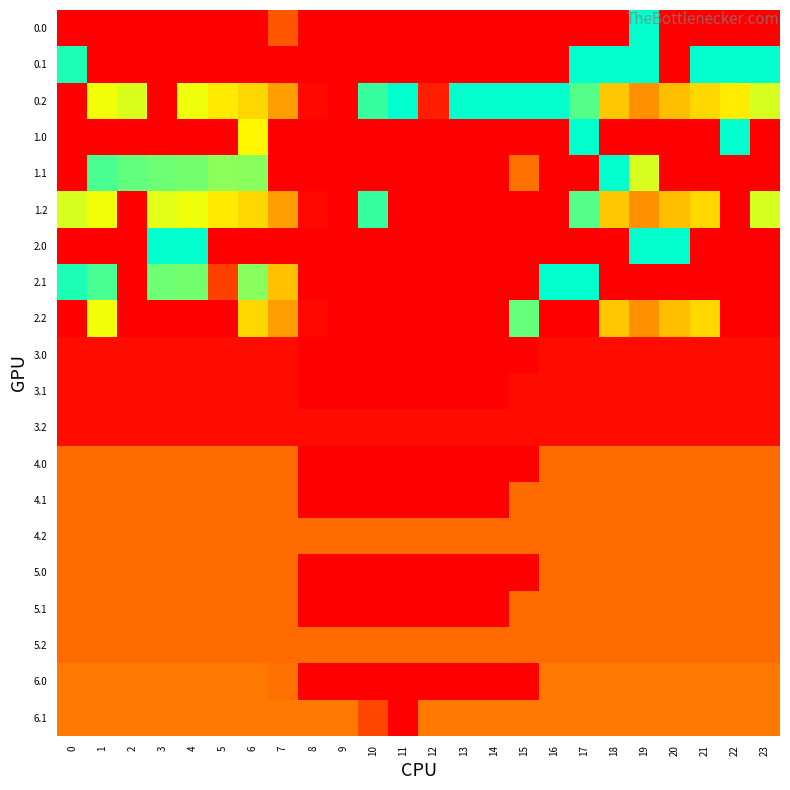

Reading left to right, list all the values displayed in this chart.

0.0: 0=0.0	1=0.0	2=0.0	3=0.0	4=0.0	5=0.0	6=0.0	7=91.9	8=0.0	9=0.0	10=0.0	11=0.0	12=0.0	13=0.0	14=0.0	15=0.0	16=0.0	17=0.0	18=0.0	19=400.0	20=0.0	21=0.0	22=0.0	23=0.0
0.1: 0=384.6	1=0.0	2=0.0	3=0.0	4=0.0	5=0.0	6=0.0	7=0.0	8=0.0	9=0.0	10=0.0	11=0.0	12=0.0	13=0.0	14=0.0	15=0.0	16=0.0	17=400.0	18=400.0	19=400.0	20=0.0	21=400.0	22=400.0	23=399.4
0.2: 0=0.0	1=272.7	2=285.5	3=0.0	4=274.4	5=244.7	6=225.6	7=165.9	8=10.0	9=0.0	10=370.5	11=400.0	12=32.4	13=400.0	14=400.0	15=400.0	16=400.0	17=356.2	18=208.5	19=150.9	20=199.2	21=226.4	22=247.4	23=287.5
1.0: 0=0.0	1=0.0	2=0.0	3=0.0	4=0.0	5=0.0	6=258.5	7=0.0	8=0.0	9=0.0	10=0.0	11=0.0	12=0.0	13=0.0	14=0.0	15=0.0	16=0.0	17=400.0	18=0.0	19=0.0	20=0.0	21=0.0	22=400.0	23=0.0
1.1: 0=0.0	1=361.1	2=347.9	3=342.7	4=339.6	5=325.3	6=328.1	7=0.0	8=0.0	9=0.0	10=0.0	11=0.0	12=0.0	13=0.0	14=0.0	15=118.7	16=0.0	17=0.0	18=400.0	19=287.5	20=0.0	21=0.0	22=0.0	23=0.0
1.2: 0=287.1	1=272.7	2=0.0	3=281.0	4=274.4	5=244.7	6=225.6	7=165.9	8=10.0	9=0.0	10=370.5	11=0.0	12=0.0	13=0.0	14=0.0	15=0.0	16=0.0	17=356.2	18=208.5	19=150.9	20=199.2	21=226.4	22=0.0	23=287.5
2.0: 0=0.0	1=0.0	2=0.0	3=400.0	4=400.0	5=0.0	6=0.0	7=0.0	8=0.0	9=0.0	10=0.0	11=0.0	12=0.0	13=0.0	14=0.0	15=0.0	16=0.0	17=0.0	18=0.0	19=400.0	20=400.0	21=0.0	22=0.0	23=0.0
2.1: 0=384.6	1=361.1	2=0.0	3=342.7	4=339.6	5=68.5	6=328.1	7=202.5	8=0.0	9=0.0	10=0.0	11=0.0	12=0.0	13=0.0	14=0.0	15=0.0	16=400.0	17=400.0	18=0.0	19=0.0	20=0.0	21=0.0	22=0.0	23=0.0
2.2: 0=0.0	1=272.7	2=0.0	3=0.0	4=0.0	5=0.0	6=225.6	7=165.9	8=10.0	9=0.0	10=0.0	11=0.0	12=0.0	13=0.0	14=0.0	15=347.3	16=0.0	17=0.0	18=208.5	19=150.9	20=199.2	21=226.4	22=0.0	23=0.0
3.0: 0=14.0	1=14.0	2=14.0	3=14.0	4=14.0	5=14.0	6=14.0	7=14.0	8=0.0	9=0.0	10=0.0	11=0.0	12=0.0	13=0.0	14=0.0	15=0.0	16=14.0	17=14.0	18=14.0	19=14.0	20=14.0	21=14.0	22=14.0	23=14.0
3.1: 0=14.0	1=14.0	2=14.0	3=14.0	4=14.0	5=14.0	6=14.0	7=14.0	8=0.0	9=0.0	10=0.0	11=0.0	12=0.0	13=0.0	14=0.0	15=14.0	16=14.0	17=14.0	18=14.0	19=14.0	20=14.0	21=14.0	22=14.0	23=14.0
3.2: 0=14.0	1=14.0	2=14.0	3=14.0	4=14.0	5=14.0	6=14.0	7=14.0	8=14.0	9=14.0	10=14.0	11=14.0	12=14.0	13=14.0	14=14.0	15=14.0	16=14.0	17=14.0	18=14.0	19=14.0	20=14.0	21=14.0	22=14.0	23=14.0
4.0: 0=113.0	1=113.0	2=113.0	3=113.0	4=113.0	5=113.0	6=113.0	7=113.0	8=0.0	9=0.0	10=0.0	11=0.0	12=0.0	13=0.0	14=0.0	15=0.0	16=113.0	17=113.0	18=113.0	19=113.0	20=113.0	21=113.0	22=113.0	23=113.0
4.1: 0=113.0	1=113.0	2=113.0	3=113.0	4=113.0	5=113.0	6=113.0	7=113.0	8=0.0	9=0.0	10=0.0	11=0.0	12=0.0	13=0.0	14=0.0	15=113.0	16=113.0	17=113.0	18=113.0	19=113.0	20=113.0	21=113.0	22=113.0	23=113.0
4.2: 0=113.0	1=113.0	2=113.0	3=113.0	4=113.0	5=113.0	6=113.0	7=113.0	8=113.0	9=113.0	10=113.0	11=113.0	12=113.0	13=113.0	14=113.0	15=113.0	16=113.0	17=113.0	18=113.0	19=113.0	20=113.0	21=113.0	22=113.0	23=113.0
5.0: 0=113.0	1=113.0	2=113.0	3=113.0	4=113.0	5=113.0	6=113.0	7=113.0	8=0.0	9=0.0	10=0.0	11=0.0	12=0.0	13=0.0	14=0.0	15=0.0	16=113.0	17=113.0	18=113.0	19=113.0	20=113.0	21=113.0	22=113.0	23=113.0
5.1: 0=113.0	1=113.0	2=113.0	3=113.0	4=113.0	5=113.0	6=113.0	7=113.0	8=0.0	9=0.0	10=0.0	11=0.0	12=0.0	13=0.0	14=0.0	15=113.0	16=113.0	17=113.0	18=113.0	19=113.0	20=113.0	21=113.0	22=113.0	23=113.0
5.2: 0=113.0	1=113.0	2=113.0	3=113.0	4=113.0	5=113.0	6=113.0	7=113.0	8=113.0	9=113.0	10=113.0	11=113.0	12=113.0	13=113.0	14=113.0	15=113.0	16=113.0	17=113.0	18=113.0	19=113.0	20=113.0	21=113.0	22=113.0	23=113.0
6.0: 0=126.0	1=126.0	2=126.0	3=126.0	4=126.0	5=126.0	6=126.0	7=119.4	8=0.0	9=0.0	10=0.0	11=0.0	12=0.0	13=0.0	14=0.0	15=0.0	16=126.0	17=126.0	18=126.0	19=126.0	20=126.0	21=126.0	22=126.0	23=126.0
6.1: 0=126.0	1=126.0	2=126.0	3=126.0	4=126.0	5=126.0	6=126.0	7=126.0	8=126.0	9=126.0	10=74.2	11=0.0	12=126.0	13=126.0	14=126.0	15=126.0	16=126.0	17=126.0	18=126.0	19=126.0	20=126.0	21=126.0	22=126.0	23=126.0